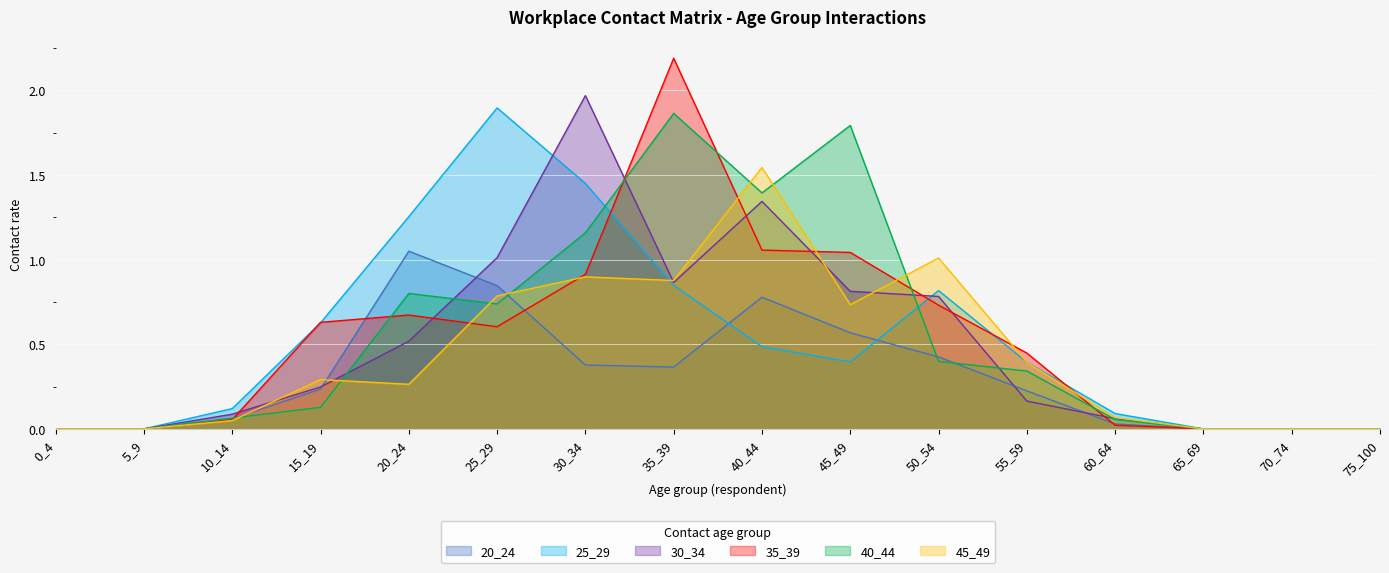

At which category is the sum across all series the highest?

35_39